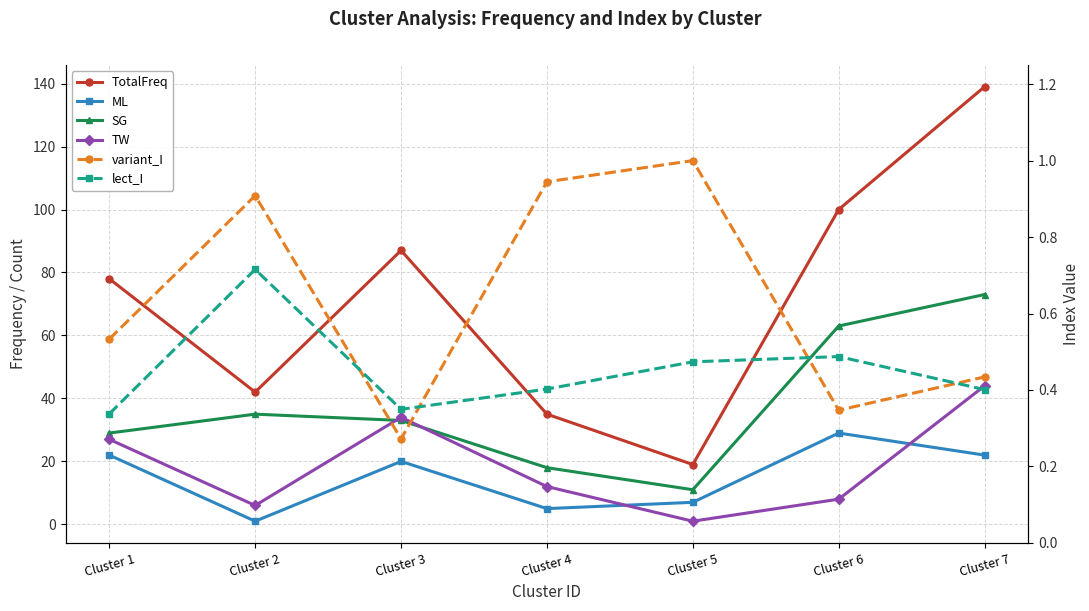

Is the value of TW at Cluster 5 greater than the value of variant_I at Cluster 3?

Yes